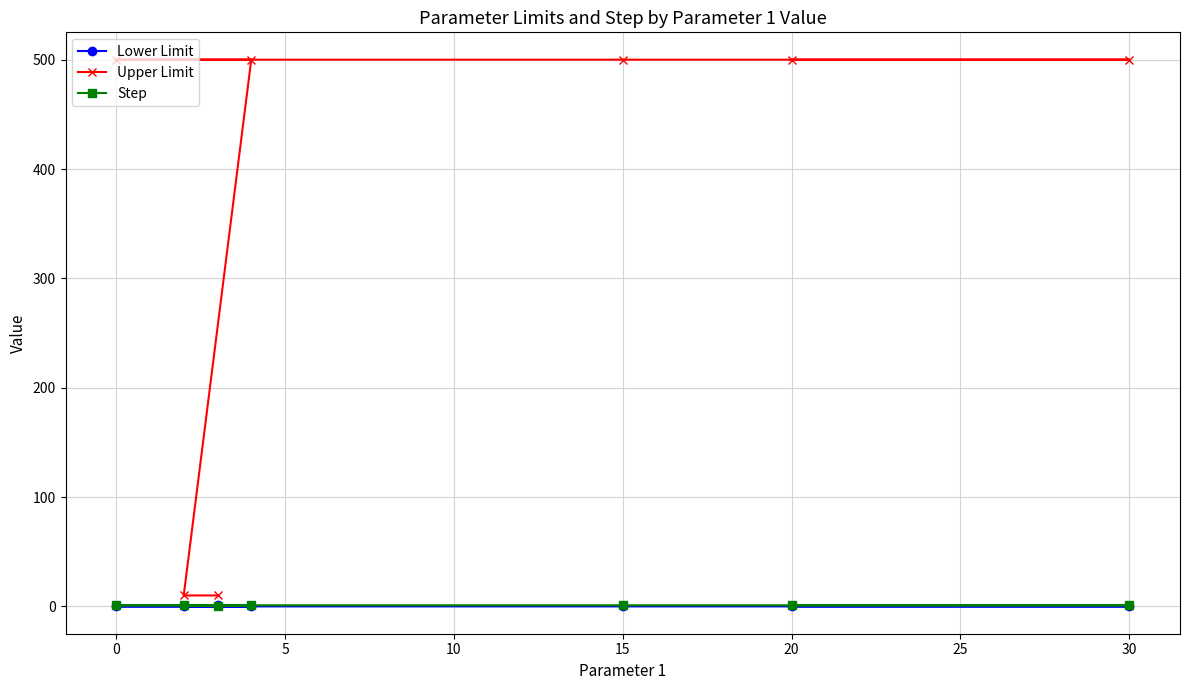

The Lower Limit series shows 0.0 at 0. True or false?

True